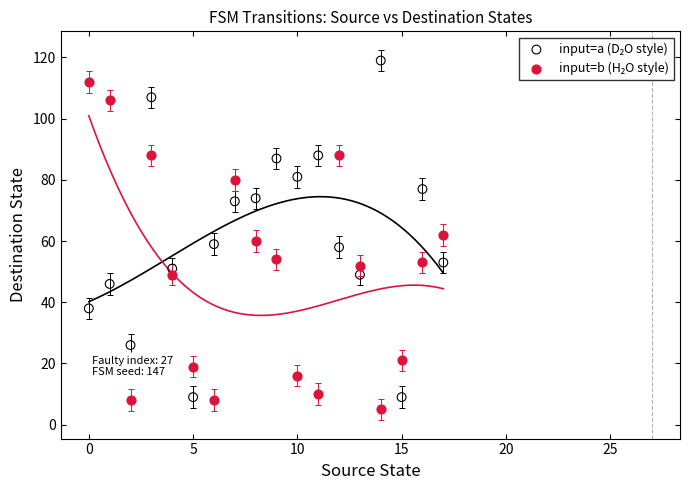

Across all data points, what is the range of Y values (max minus min)?

114